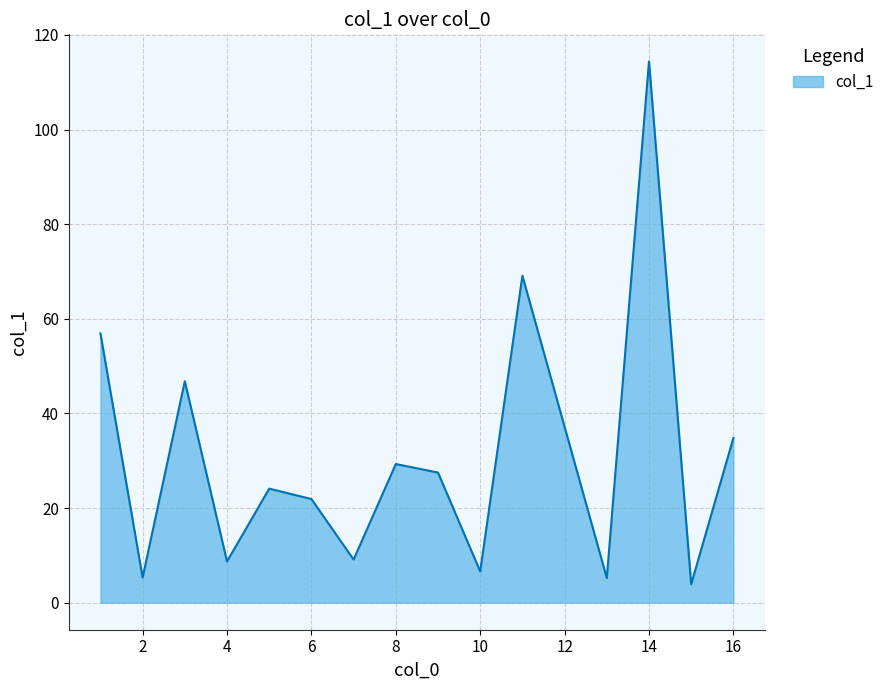

What is the greatest value displayed?

114.4